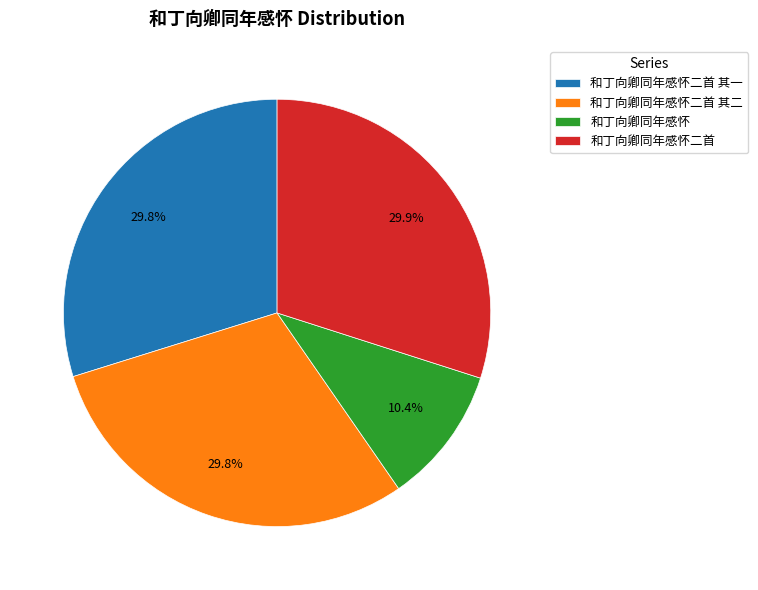

To the nearest percent, what is the average slice percentage?

25%